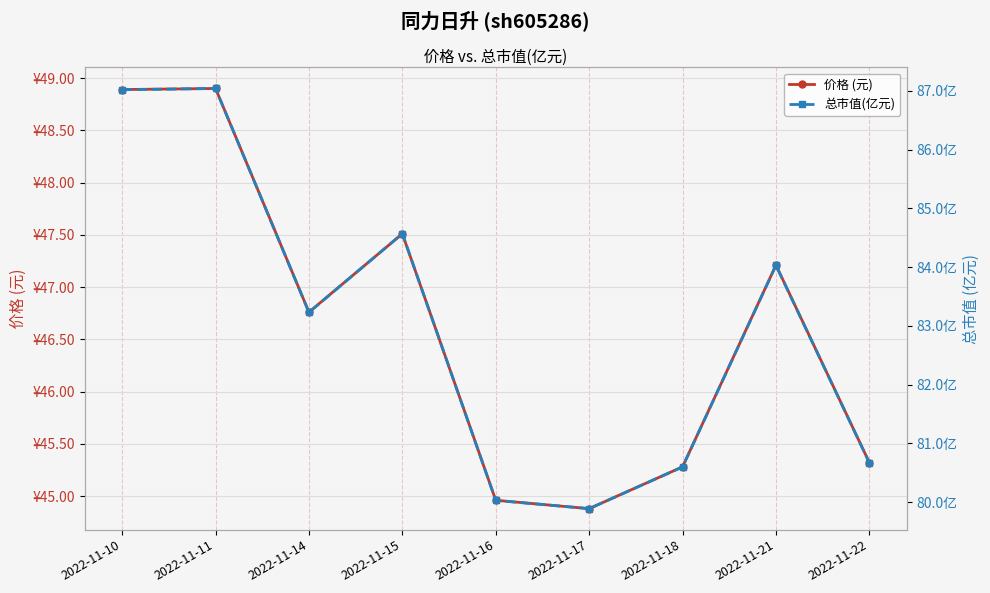

What is the lowest value of the 总市值(亿元) series?

79.9